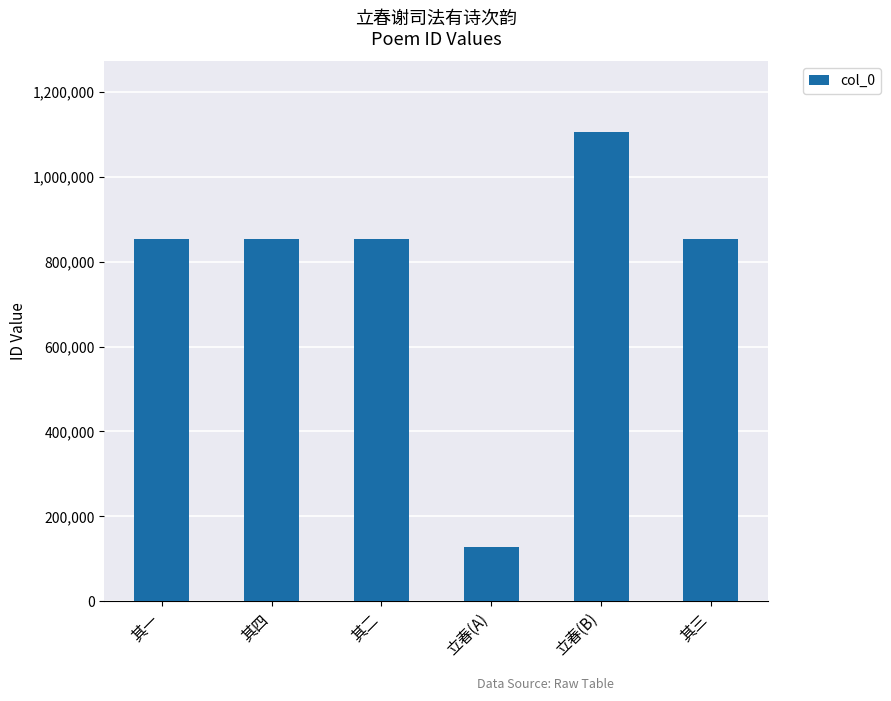

At which category does the chart reach its minimum across all series?

立春(A)